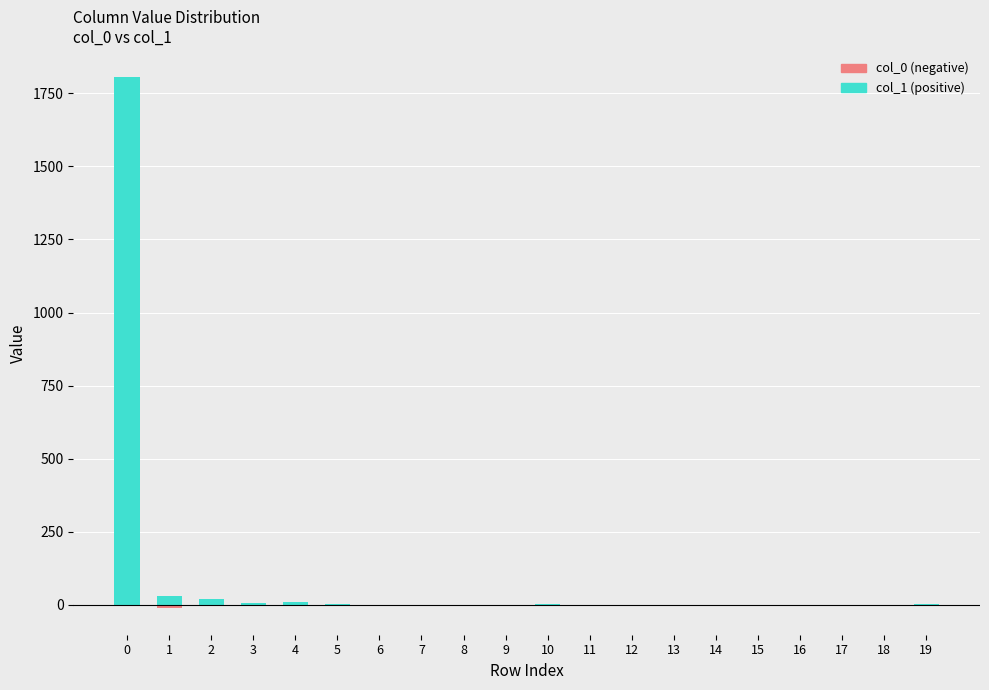

Which series has the widest spread of values?

col_1